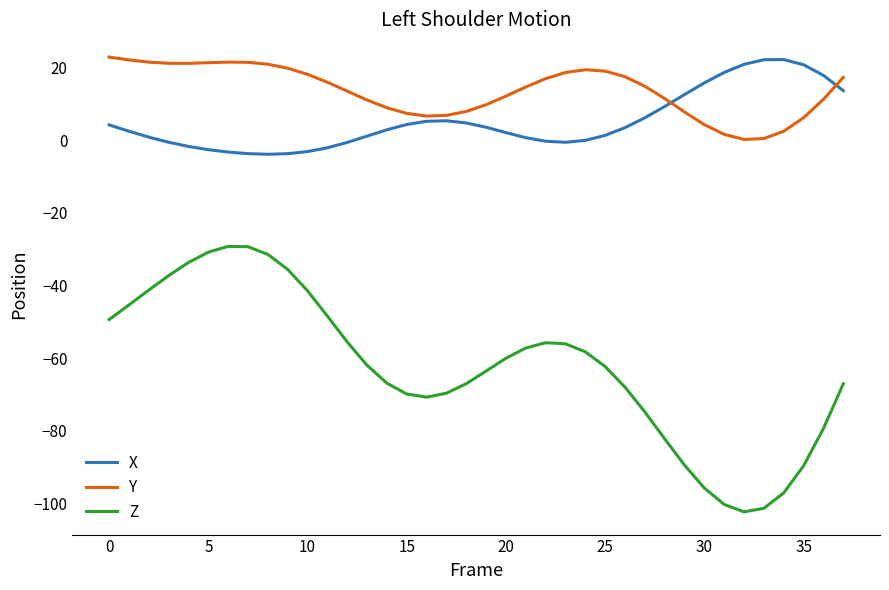

Which series has the widest spread of values?

Z